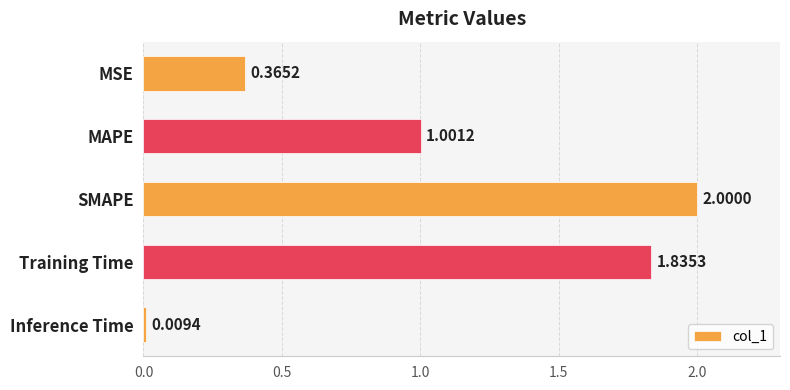

What is the change in value from MAPE to Training Time?

+0.8